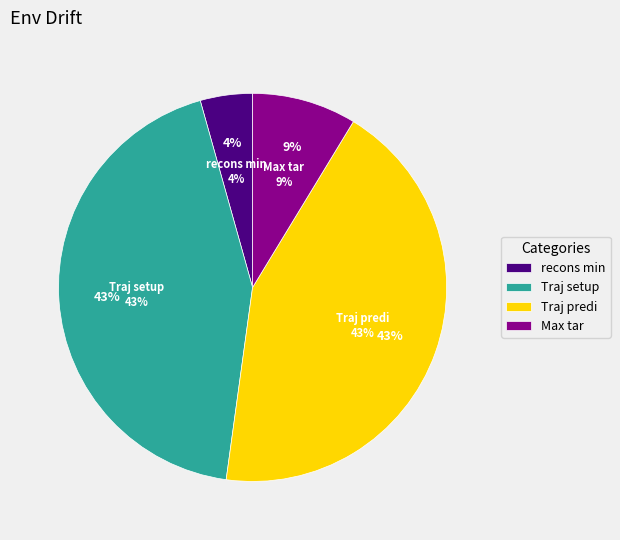

What percentage is the Traj setup slice, to the nearest percent?

43%